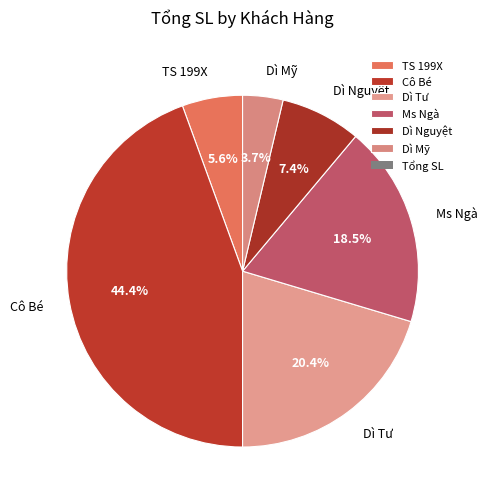

Does Dì Nguyệt represent more than half of the total?

No